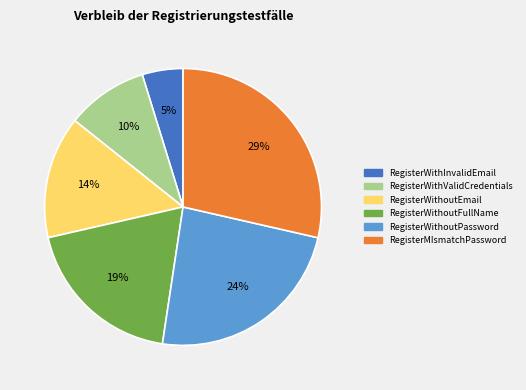

Which slice is the largest?

RegisterMIsmatchPassword